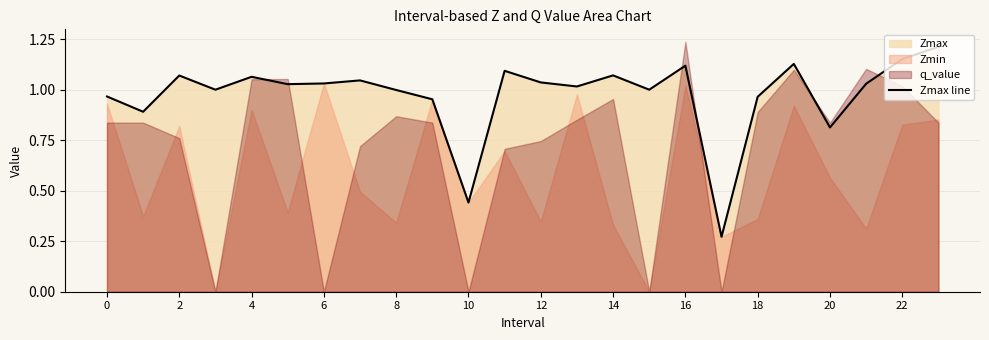

Which category has the highest value across all series?

23